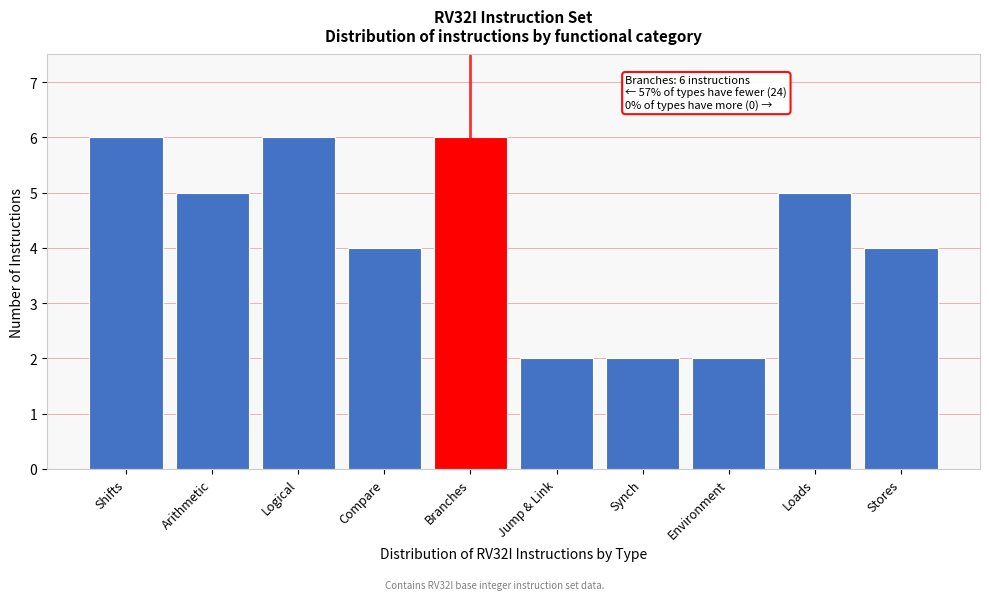

Reading left to right, list all the values displayed in this chart.

Shifts=6	Arithmetic=5	Logical=6	Compare=4	Branches=6	Jump & Link=2	Synch=2	Environment=2	Loads=5	Stores=4